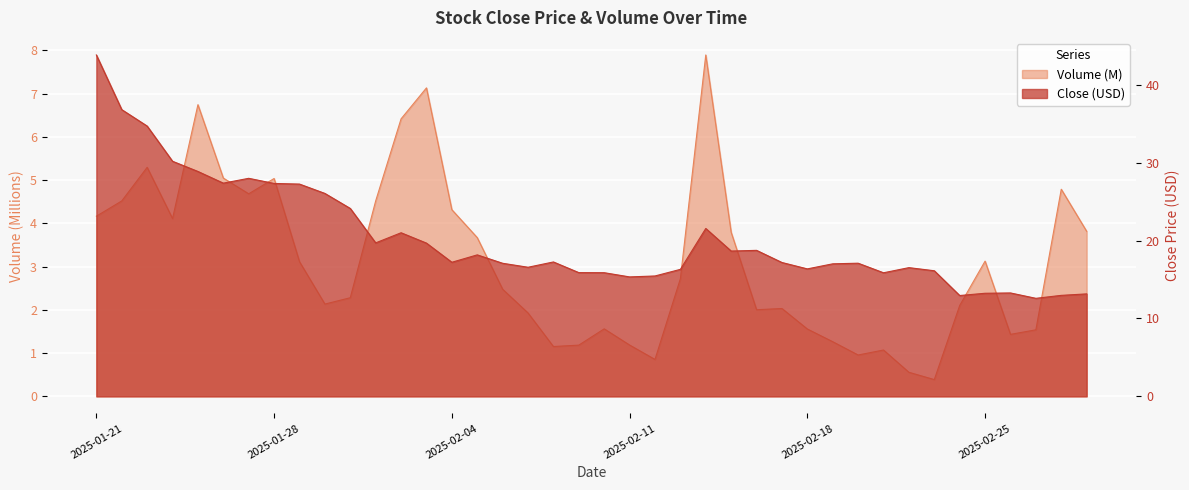

Between 2025-02-12 and 2025-02-11, which is larger?

2025-02-11